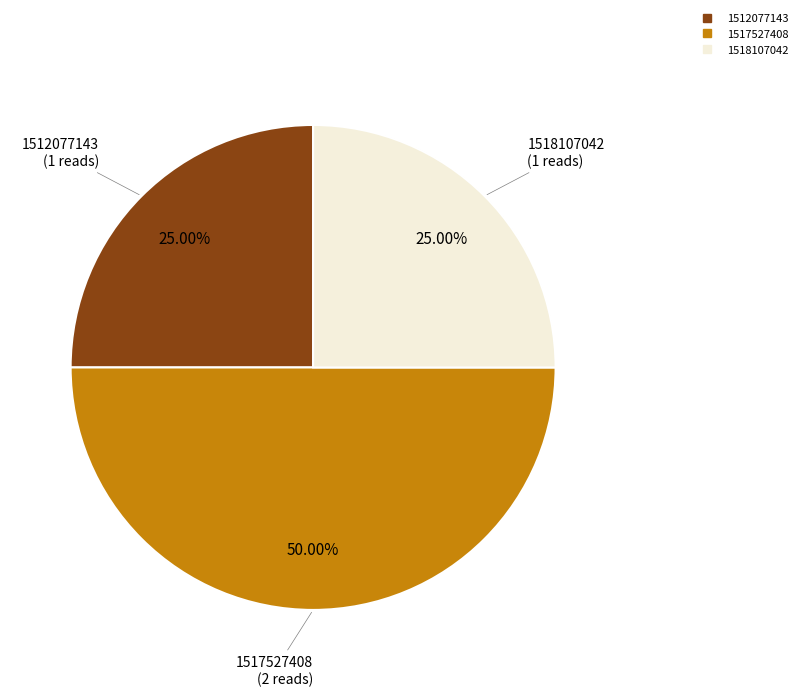

What is the ratio of the value at 1512077143 to the value at 1518107042?

1.0